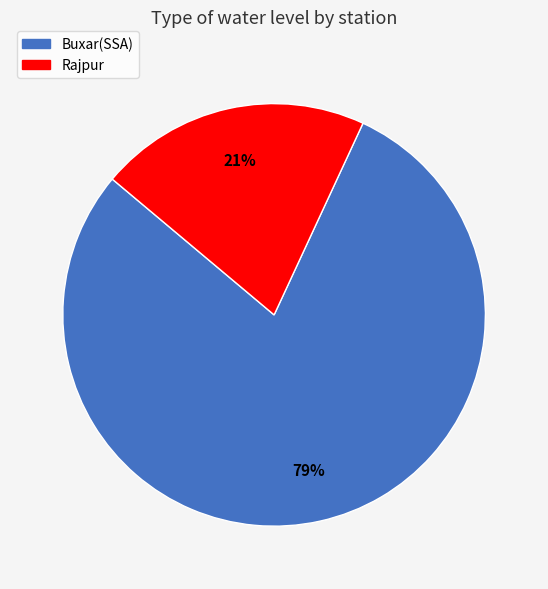

Rank the categories by value from highest to lowest.

Buxar(SSA), Rajpur